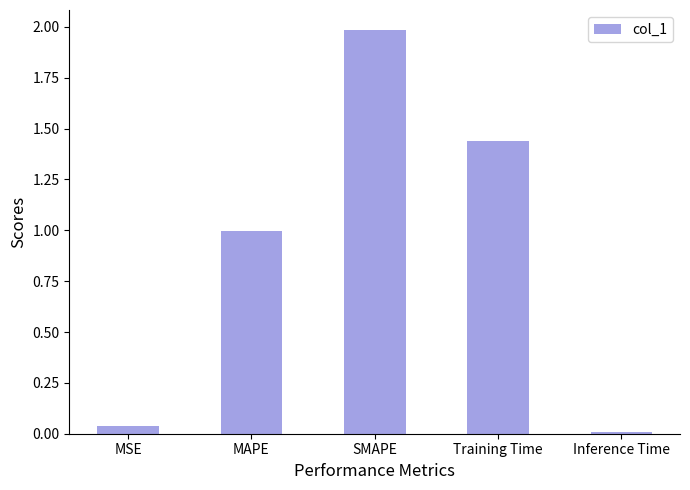

The chart shows a value of 1.0 at MAPE. True or false?

True